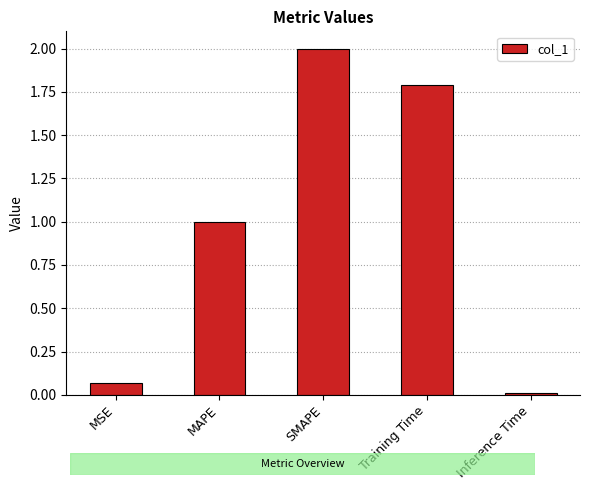

Which category has the lowest value across all series?

Inference Time